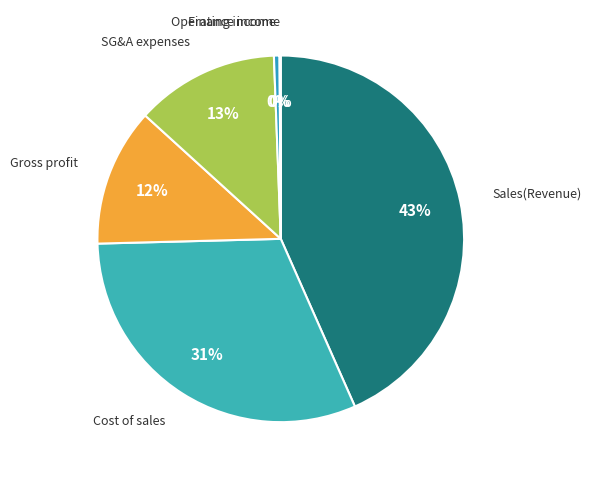

What is the smallest slice in the pie chart?

Finance income